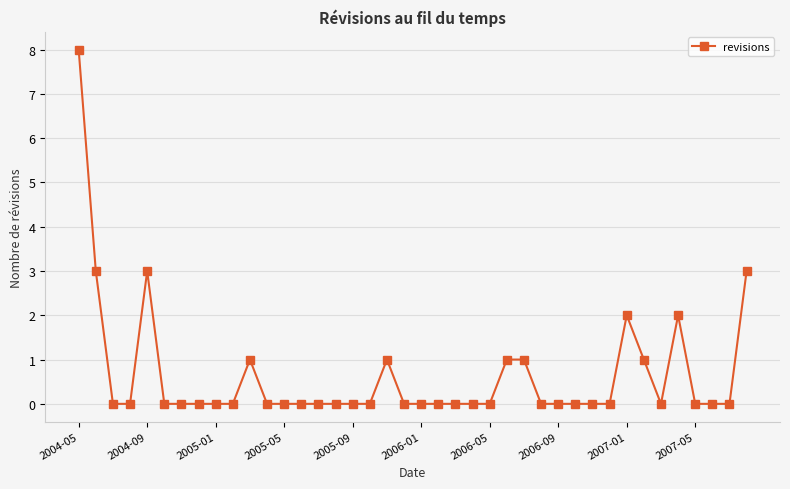

What is the value of the 11th point from the left?

1